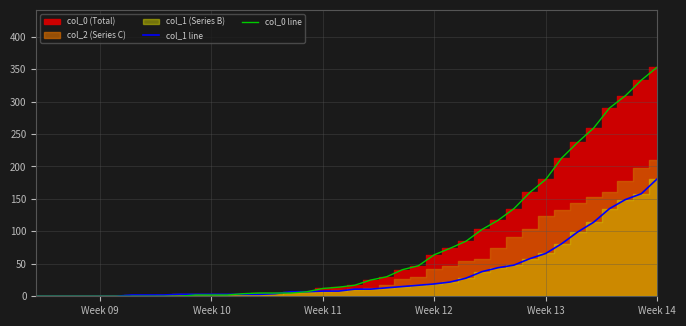

At which label does col_0 line reach its peak?

Week 14